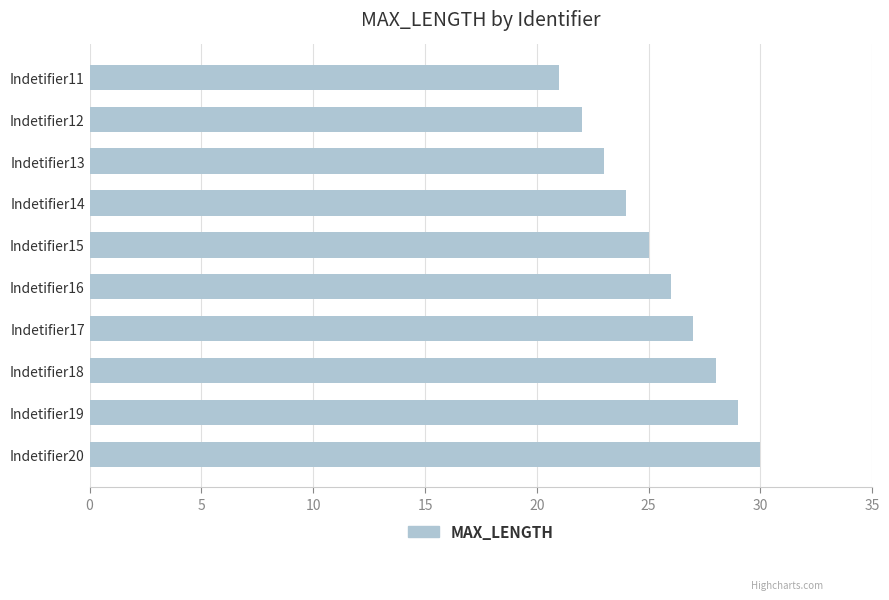

What is the approximate value at Indetifier19?

29